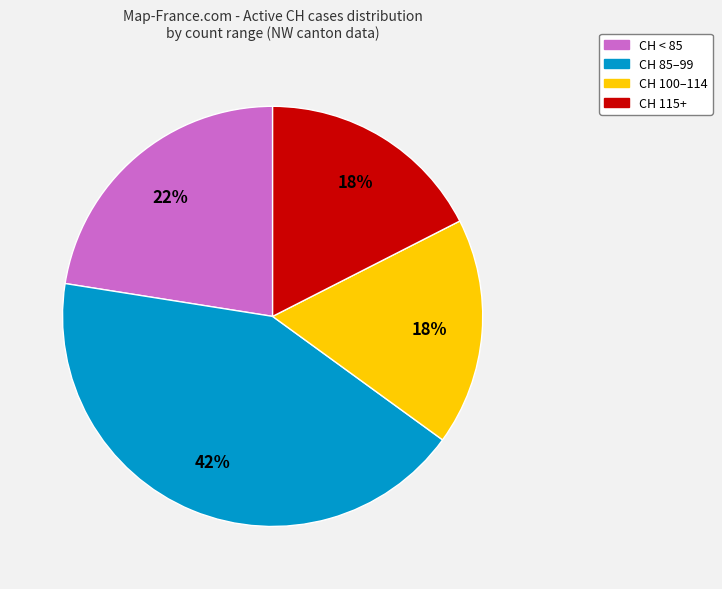

Is there a majority slice in this chart?

No